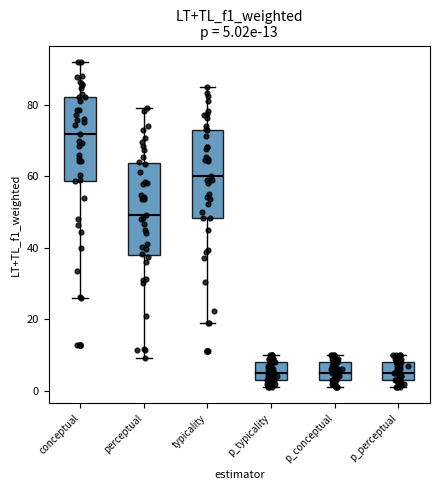

Which box's median line is the highest?

conceptual